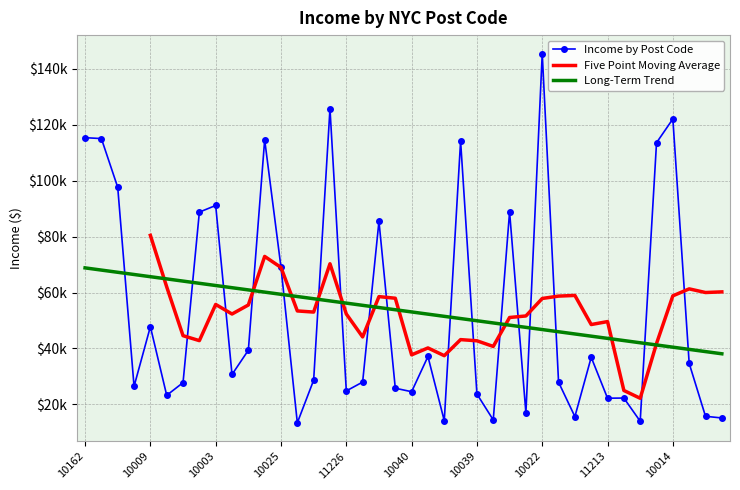

What is the difference between the values at 10014 and 11213?

99907